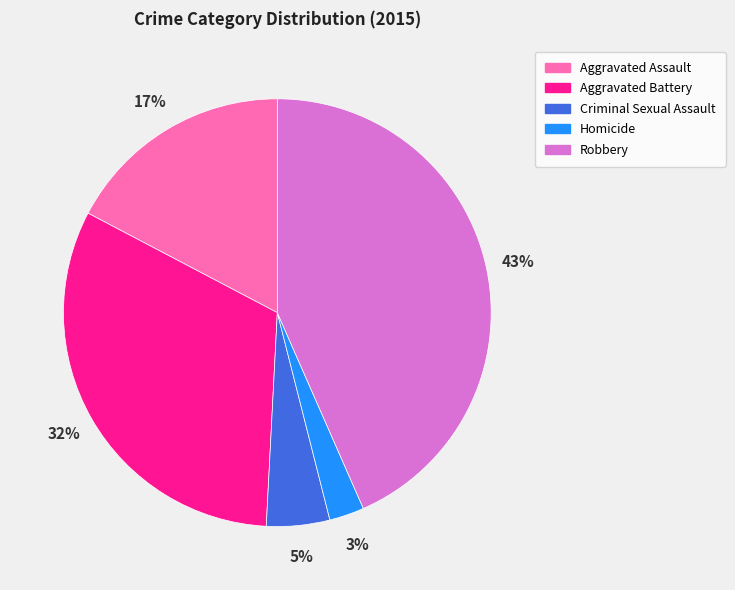

Does any single category account for the majority?

No